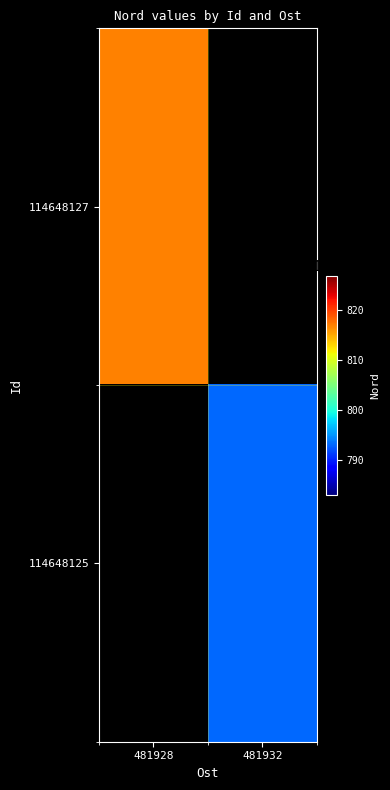

Rank the series by their average value, from lowest to highest.

114648127, 114648125